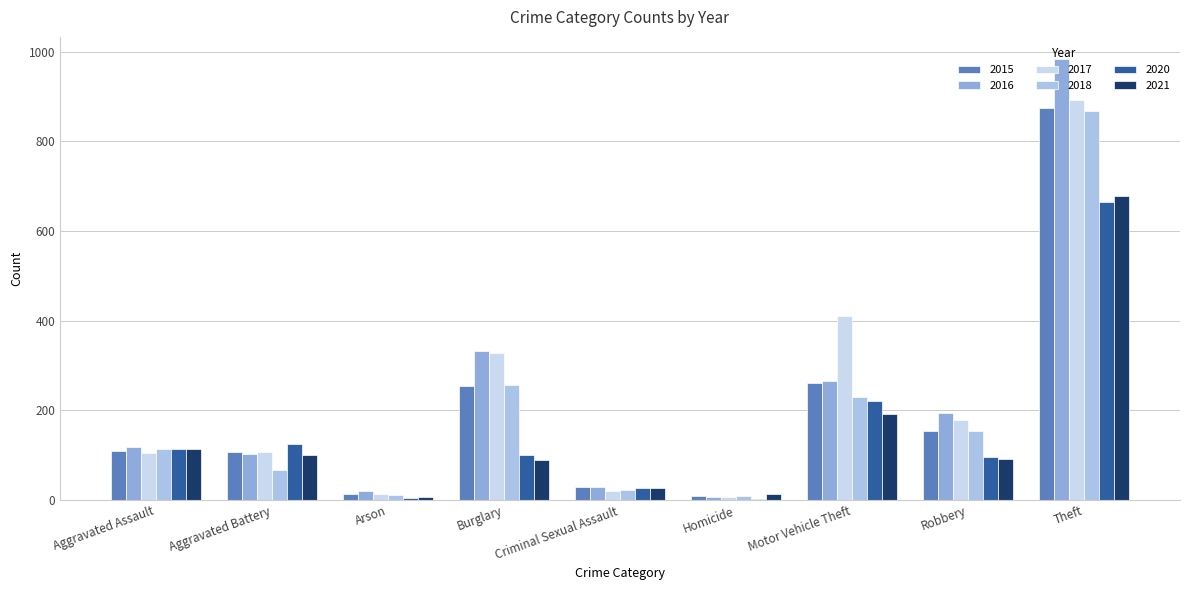

What is the label of the 5th bar from the right?

Criminal Sexual Assault